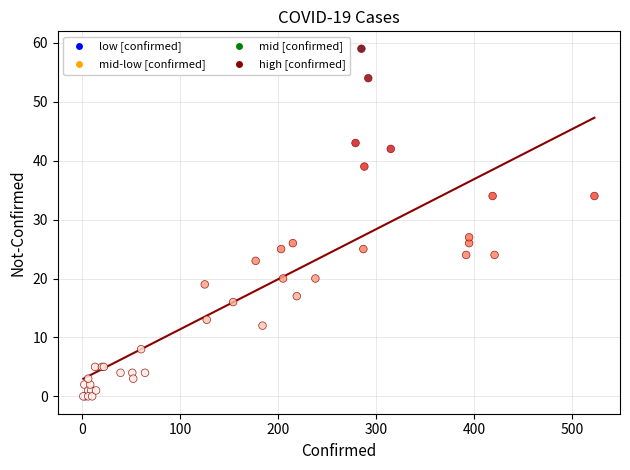

What Y value in the scatter plot is closest to 29?

27